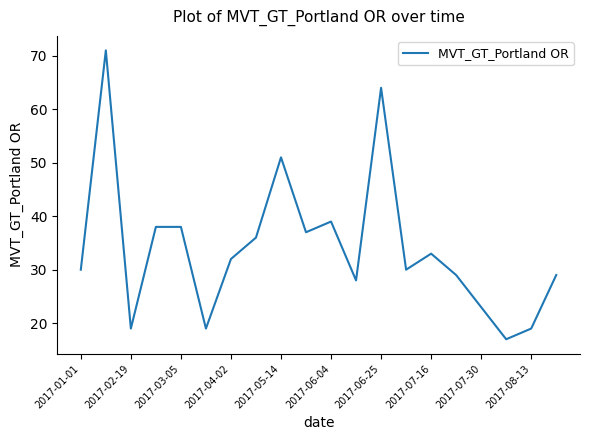

What is the difference between the maximum and minimum values?

54